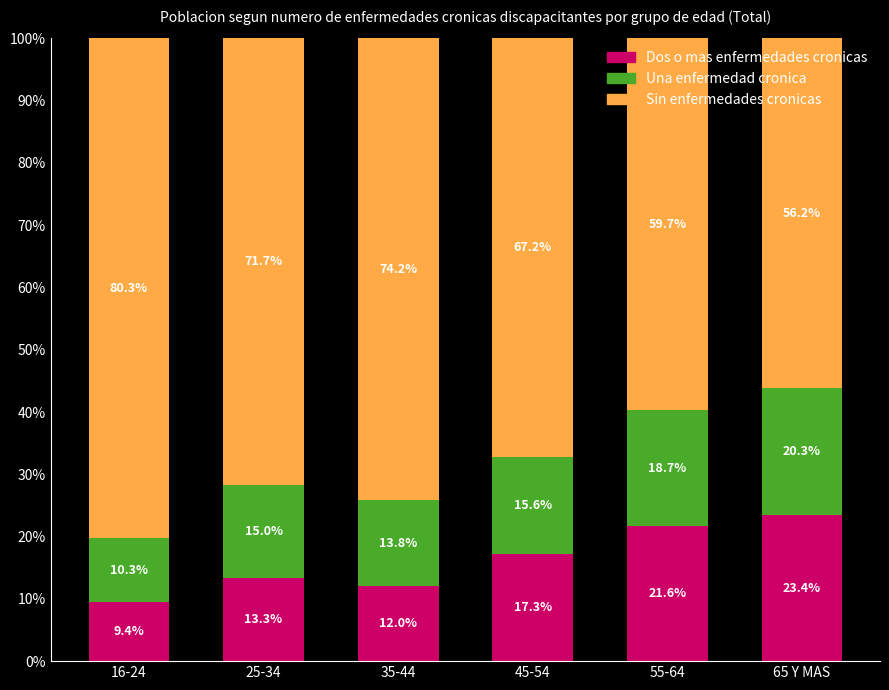

List the series in order of their peak value, highest first.

Sin enfermedades cronicas, Dos o mas enfermedades cronicas, Una enfermedad cronica